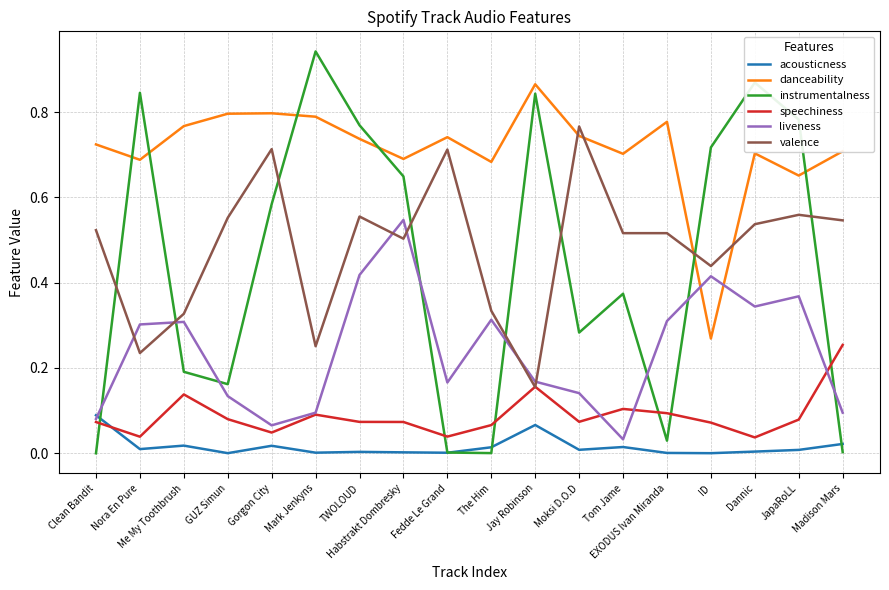

What is the sum of the valence values at EXODUS Ivan Miranda and GUZ Simun?

1.1